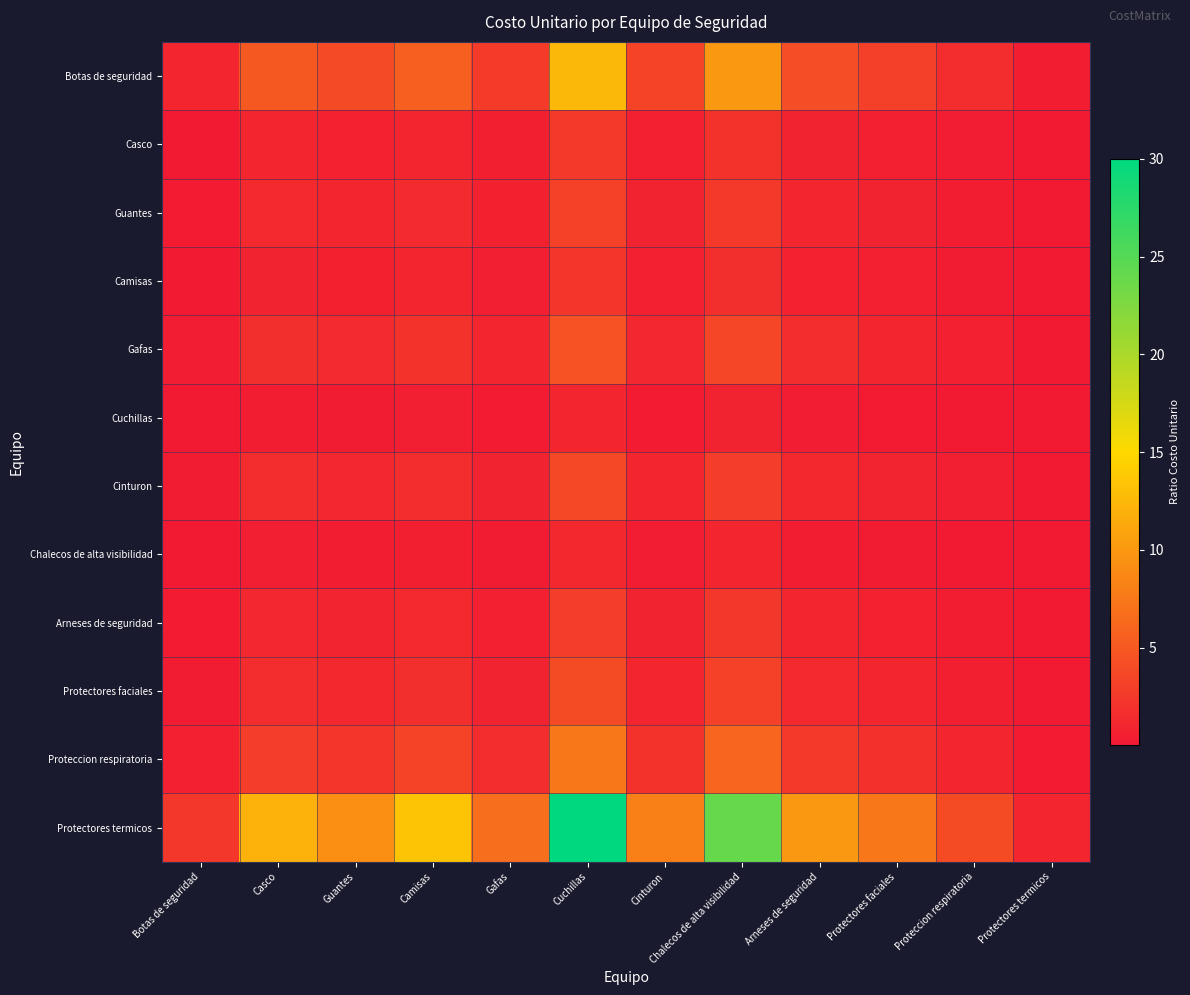

Reading right to left, what are all the values shown in this chart?

Botas de seguridad: Protectores termicos=0.4	Proteccion respiratoria=1.7	Protectores faciales=3.1	Arneses de seguridad=4.2	Chalecos de alta visibilidad=10.0	Cinturon=3.3	Cuchillas=12.5	Gafas=2.8	Camisas=5.6	Guantes=3.8	Casco=5.0	Botas de seguridad=1.0
Casco: Protectores termicos=0.1	Proteccion respiratoria=0.3	Protectores faciales=0.6	Arneses de seguridad=0.8	Chalecos de alta visibilidad=2.0	Cinturon=0.7	Cuchillas=2.5	Gafas=0.6	Camisas=1.1	Guantes=0.8	Casco=1.0	Botas de seguridad=0.2
Guantes: Protectores termicos=0.1	Proteccion respiratoria=0.4	Protectores faciales=0.8	Arneses de seguridad=1.1	Chalecos de alta visibilidad=2.6	Cinturon=0.9	Cuchillas=3.2	Gafas=0.7	Camisas=1.4	Guantes=1.0	Casco=1.3	Botas de seguridad=0.3
Camisas: Protectores termicos=0.1	Proteccion respiratoria=0.3	Protectores faciales=0.6	Arneses de seguridad=0.8	Chalecos de alta visibilidad=1.8	Cinturon=0.6	Cuchillas=2.2	Gafas=0.5	Camisas=1.0	Guantes=0.7	Casco=0.9	Botas de seguridad=0.2
Gafas: Protectores termicos=0.1	Proteccion respiratoria=0.6	Protectores faciales=1.1	Arneses de seguridad=1.5	Chalecos de alta visibilidad=3.6	Cinturon=1.2	Cuchillas=4.5	Gafas=1.0	Camisas=2.0	Guantes=1.4	Casco=1.8	Botas de seguridad=0.4
Cuchillas: Protectores termicos=0.0	Proteccion respiratoria=0.1	Protectores faciales=0.2	Arneses de seguridad=0.3	Chalecos de alta visibilidad=0.8	Cinturon=0.3	Cuchillas=1.0	Gafas=0.2	Camisas=0.4	Guantes=0.3	Casco=0.4	Botas de seguridad=0.1
Cinturon: Protectores termicos=0.1	Proteccion respiratoria=0.5	Protectores faciales=0.9	Arneses de seguridad=1.2	Chalecos de alta visibilidad=3.0	Cinturon=1.0	Cuchillas=3.8	Gafas=0.8	Camisas=1.7	Guantes=1.2	Casco=1.5	Botas de seguridad=0.3
Chalecos de alta visibilidad: Protectores termicos=0.0	Proteccion respiratoria=0.2	Protectores faciales=0.3	Arneses de seguridad=0.4	Chalecos de alta visibilidad=1.0	Cinturon=0.3	Cuchillas=1.2	Gafas=0.3	Camisas=0.6	Guantes=0.4	Casco=0.5	Botas de seguridad=0.1
Arneses de seguridad: Protectores termicos=0.1	Proteccion respiratoria=0.4	Protectores faciales=0.8	Arneses de seguridad=1.0	Chalecos de alta visibilidad=2.4	Cinturon=0.8	Cuchillas=3.0	Gafas=0.7	Camisas=1.3	Guantes=0.9	Casco=1.2	Botas de seguridad=0.2
Protectores faciales: Protectores termicos=0.1	Proteccion respiratoria=0.5	Protectores faciales=1.0	Arneses de seguridad=1.3	Chalecos de alta visibilidad=3.2	Cinturon=1.1	Cuchillas=4.0	Gafas=0.9	Camisas=1.8	Guantes=1.2	Casco=1.6	Botas de seguridad=0.3
Proteccion respiratoria: Protectores termicos=0.2	Proteccion respiratoria=1.0	Protectores faciales=1.9	Arneses de seguridad=2.5	Chalecos de alta visibilidad=6.0	Cinturon=2.0	Cuchillas=7.5	Gafas=1.7	Camisas=3.3	Guantes=2.3	Casco=3.0	Botas de seguridad=0.6
Protectores termicos: Protectores termicos=1.0	Proteccion respiratoria=4.0	Protectores faciales=7.5	Arneses de seguridad=10.0	Chalecos de alta visibilidad=24.0	Cinturon=8.0	Cuchillas=30.0	Gafas=6.7	Camisas=13.3	Guantes=9.2	Casco=12.0	Botas de seguridad=2.4